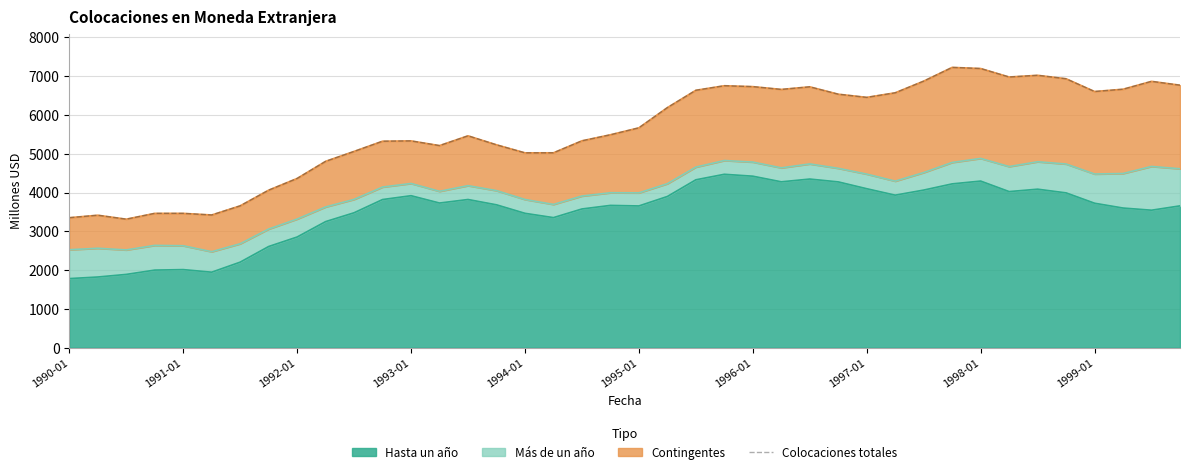

The value at 33 is 6978. True or false?

True